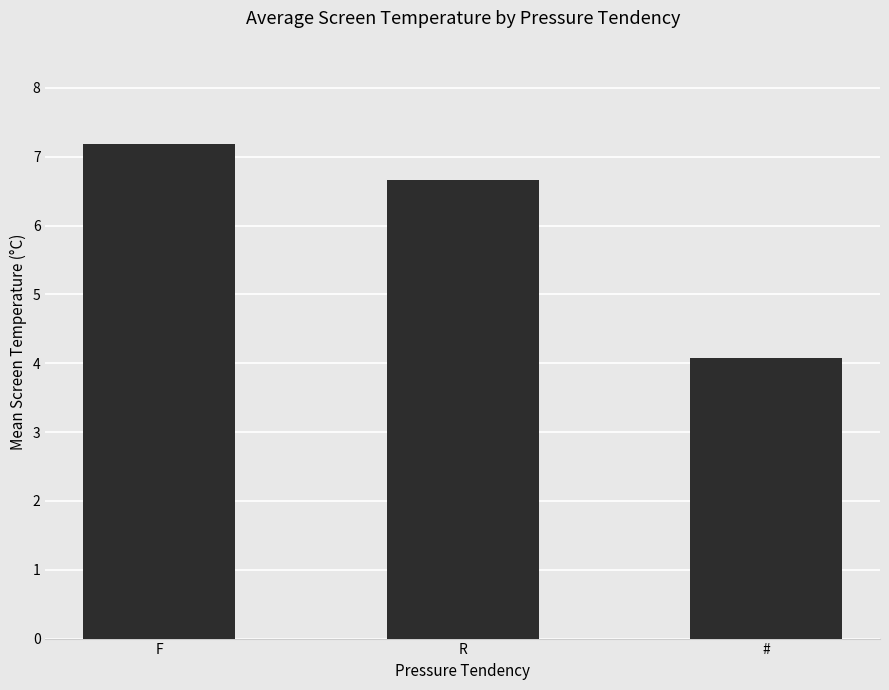

Reading left to right, list all the values displayed in this chart.

F=7.2	R=6.7	#=4.1